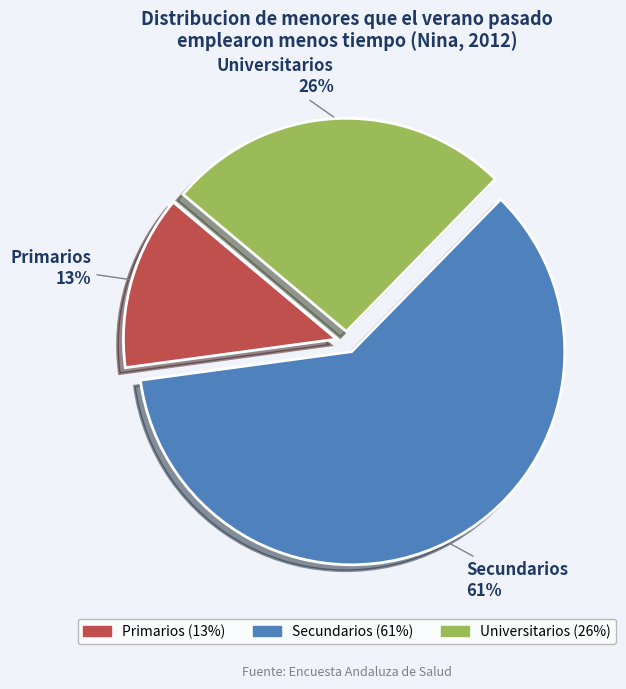

To the nearest percent, what portion does Universitarios represent?

26%